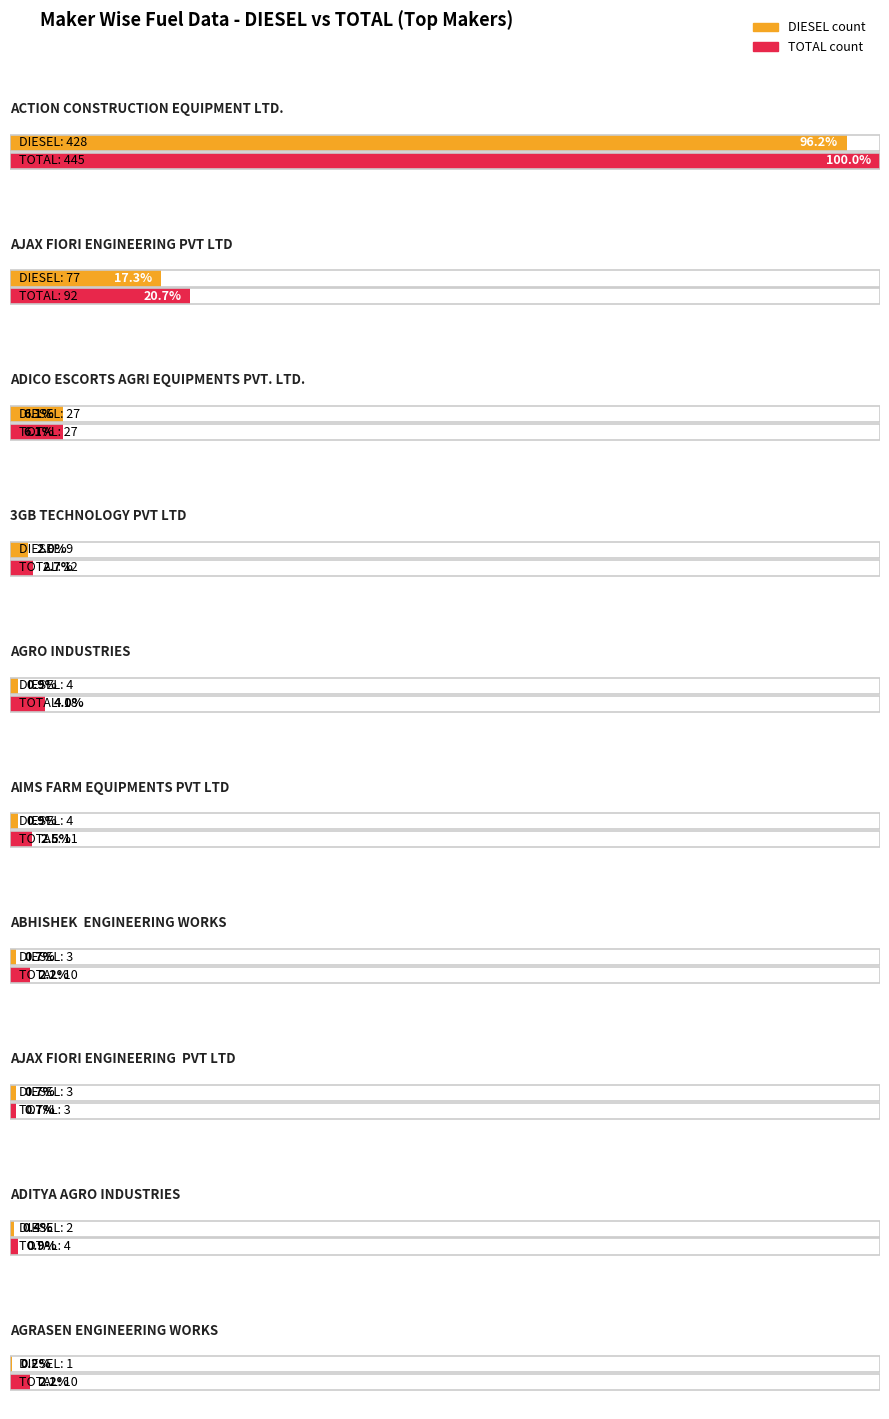

What is the average value of the DIESEL series?

56